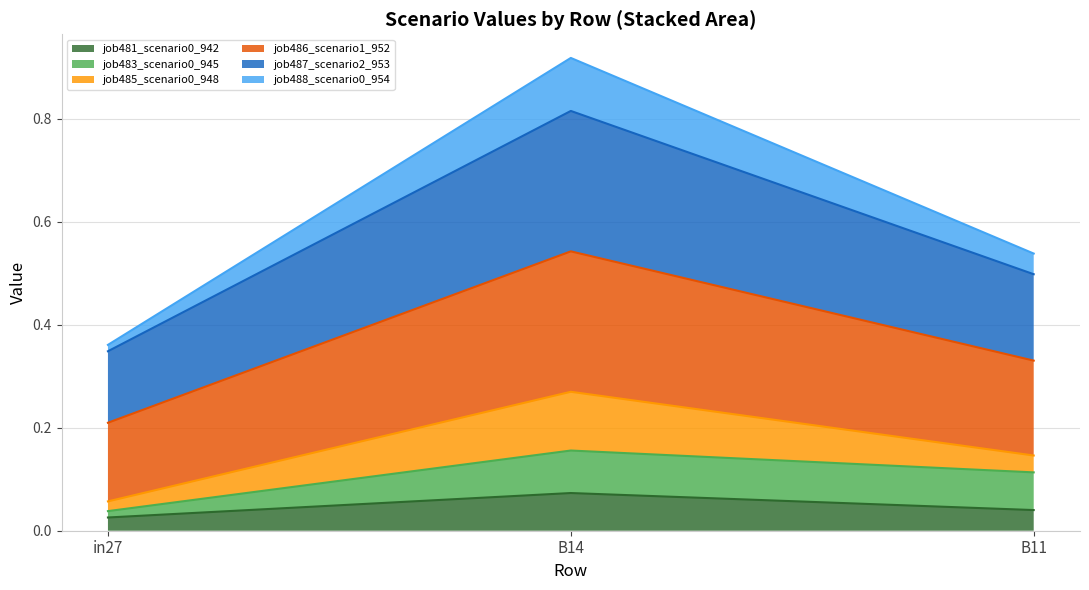

Which has a higher value, B11 or B14?

B14